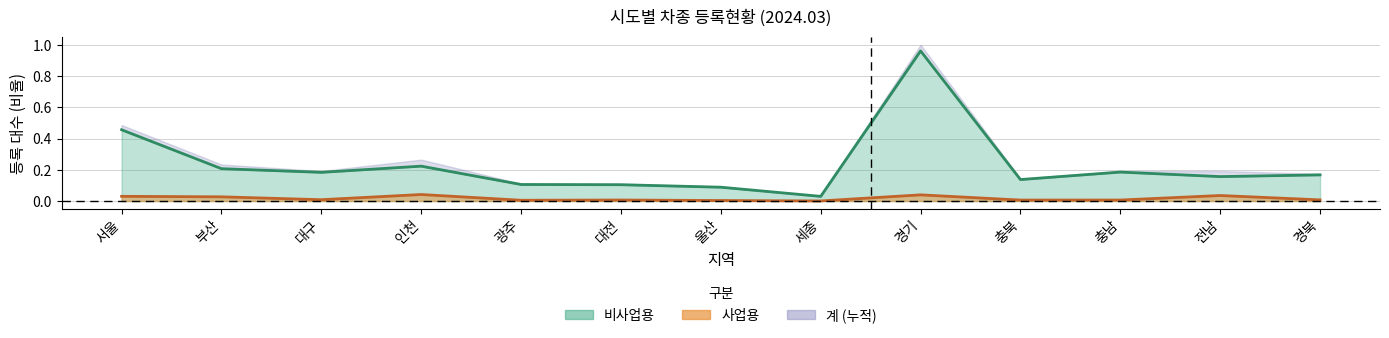

How many lines are shown in the chart?

2